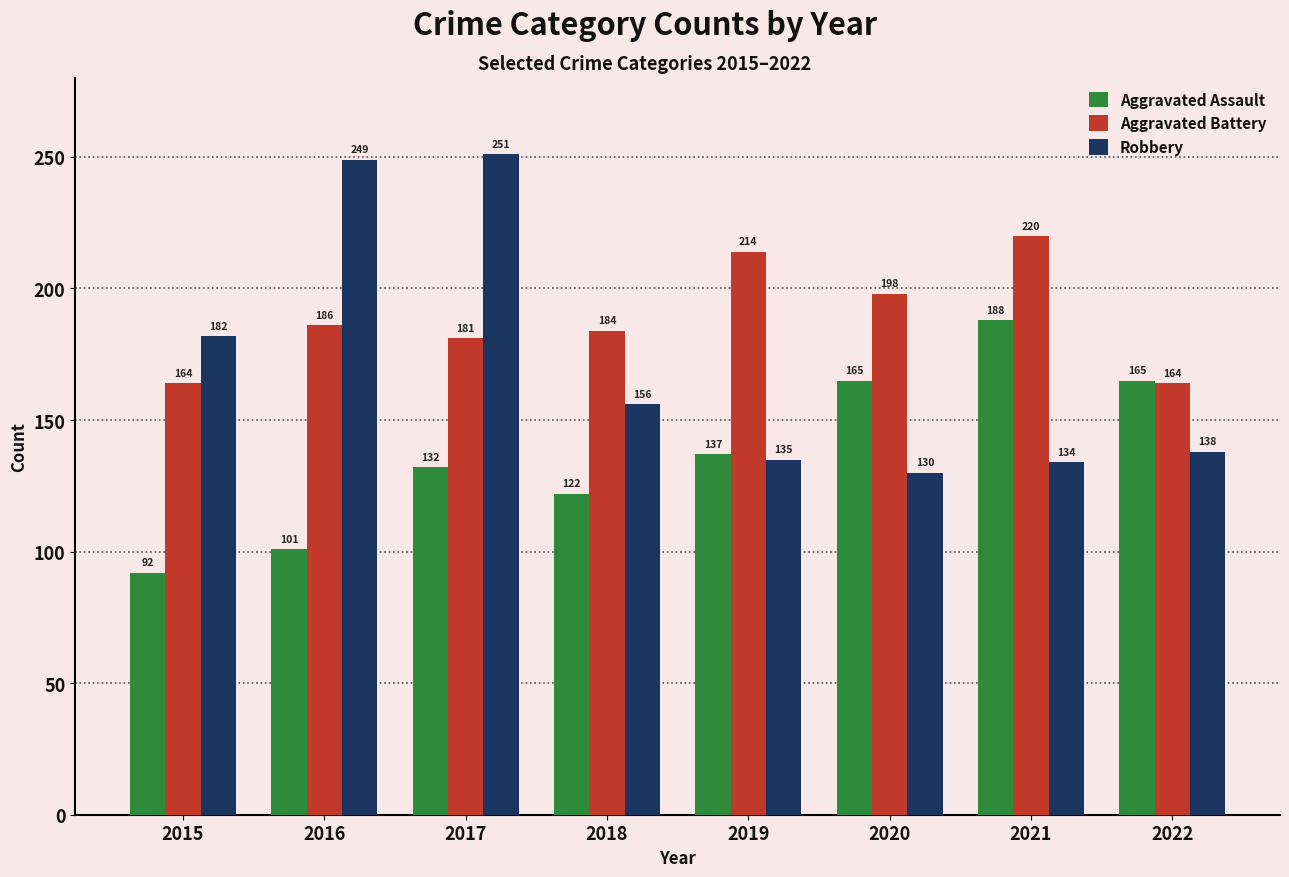

How many bars are there in each group?

3